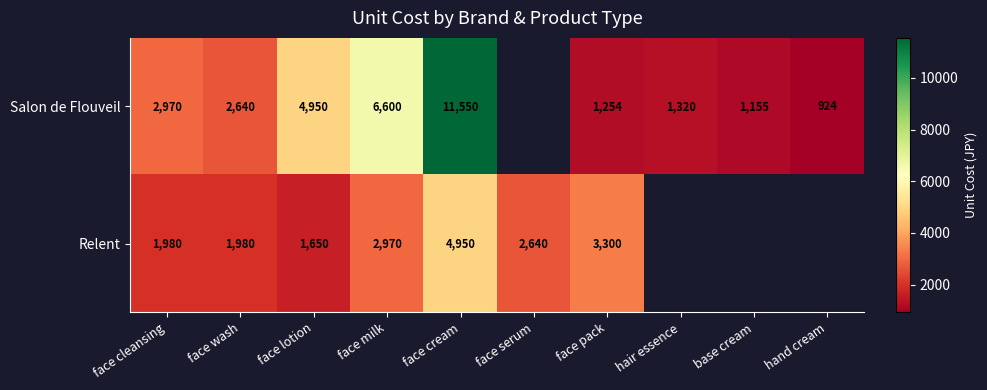

The Relent series shows 1980 at face wash. True or false?

True